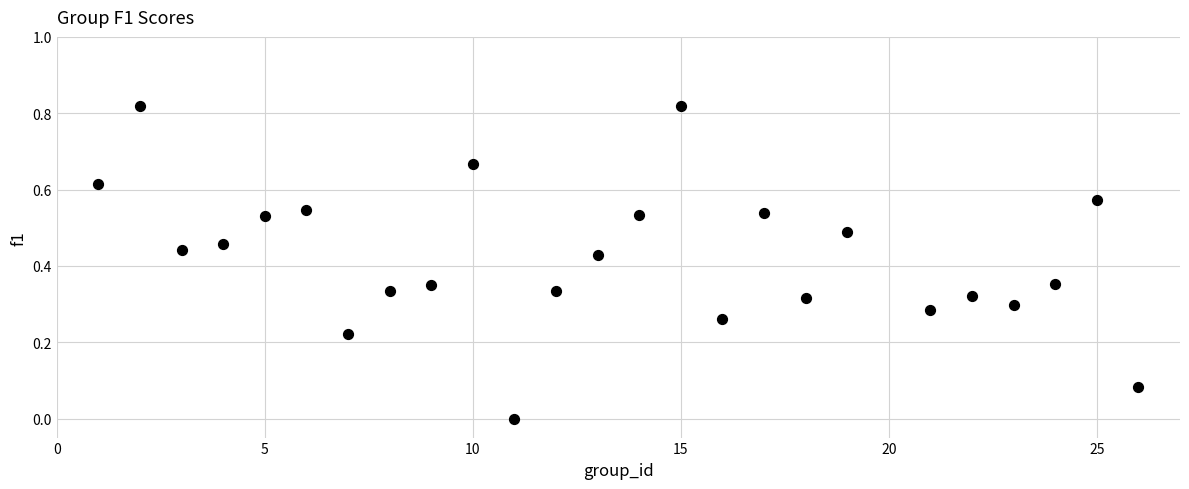

What is the range of X values (max minus min)?

25.0